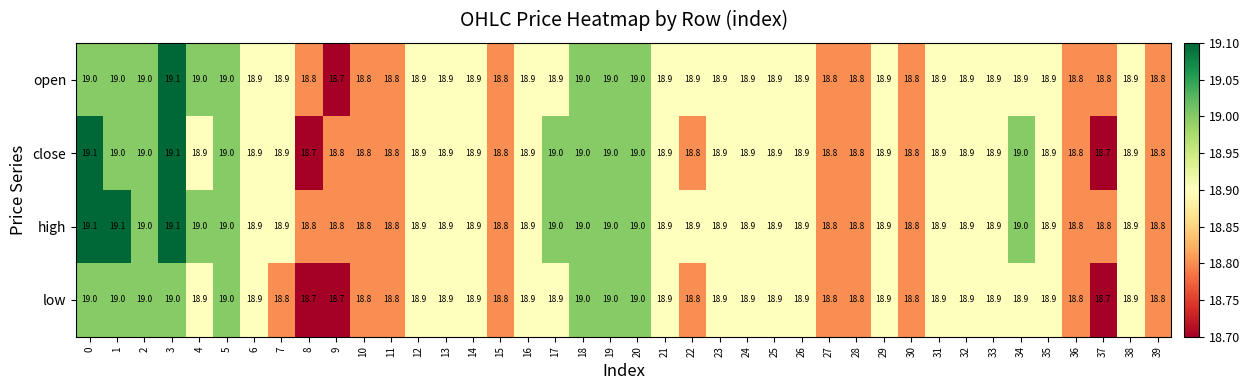

Count the number of categories in the chart.

40